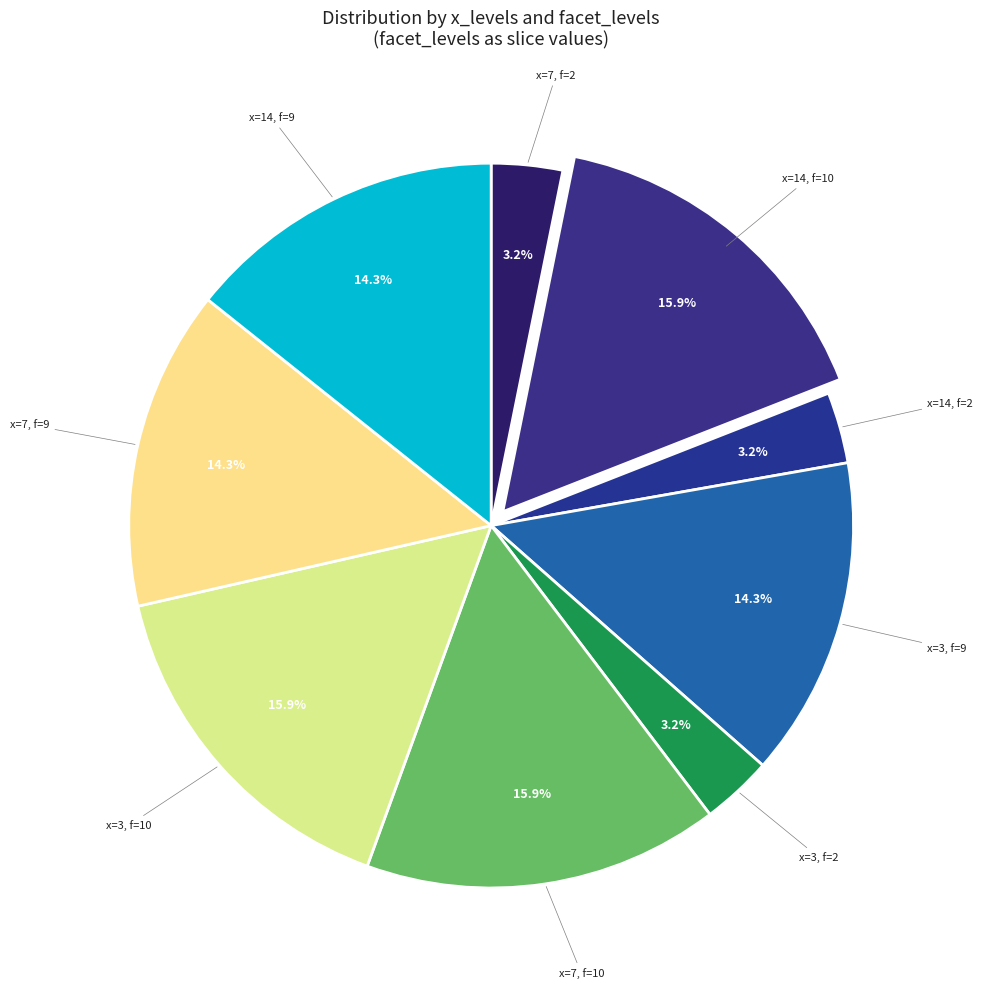

Combined, do x=3, f=10 and x=14, f=2 account for over 50%?

No